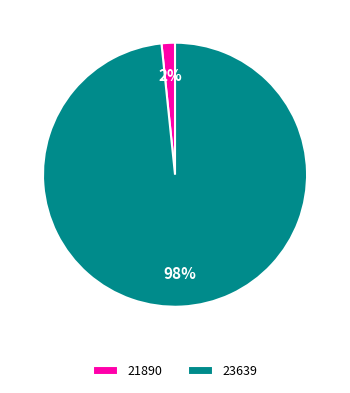

Does 23639 account for over 50% of the chart?

Yes